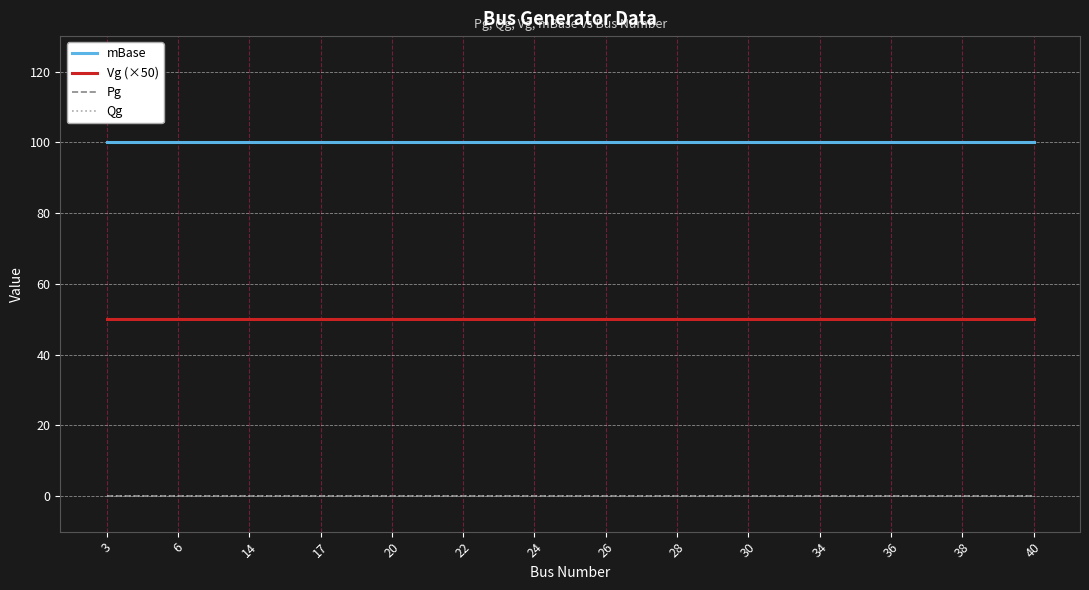

The Pg series shows 0 at 14. True or false?

True